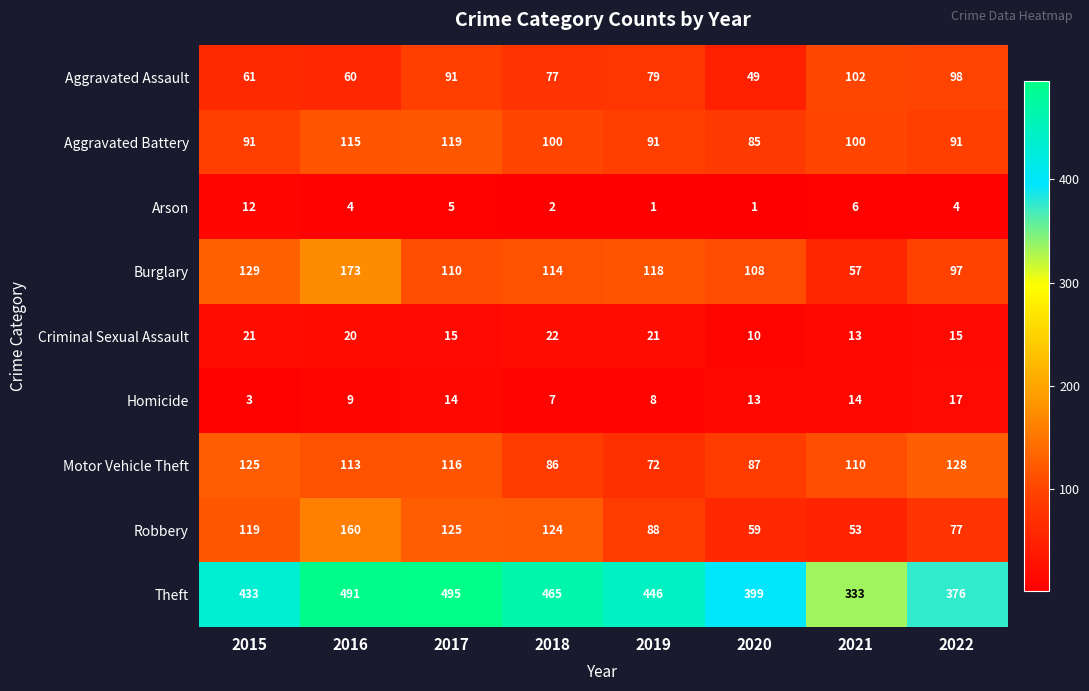

The value of Burglary at 2022 is 97. True or false?

True